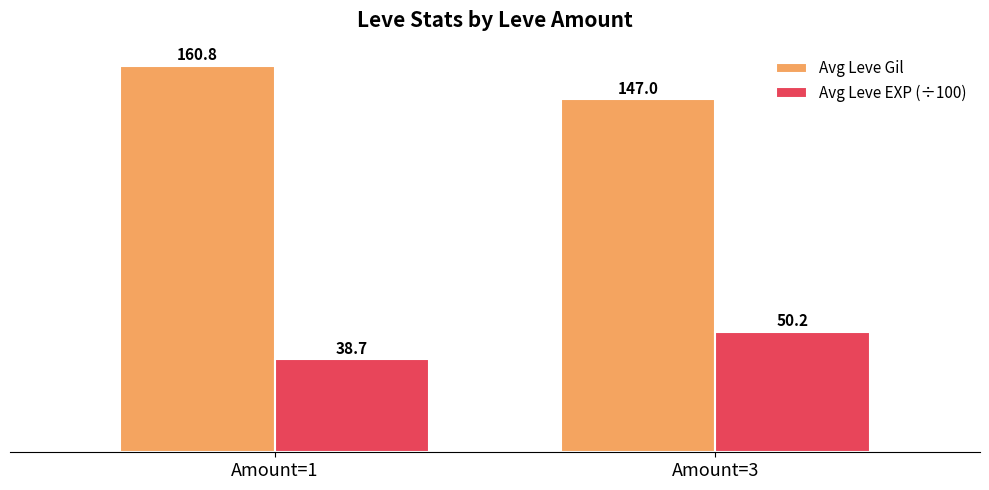

Rank the series at Amount=1 from highest to lowest value.

Avg Leve Gil, Avg Leve EXP (÷100)